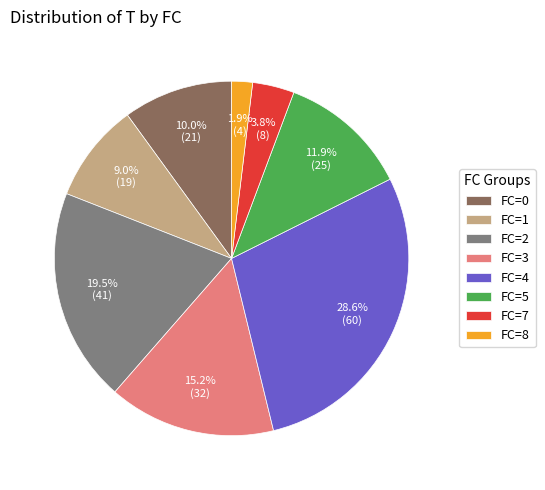

Does FC=5 account for over 50% of the chart?

No